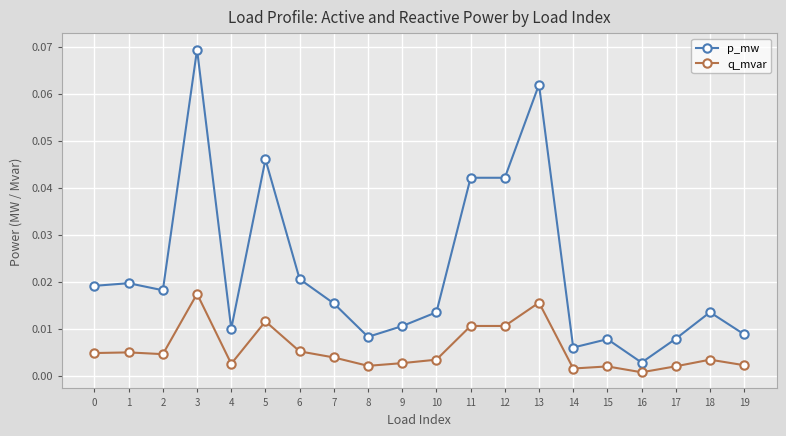

Which series has the widest spread of values?

p_mw